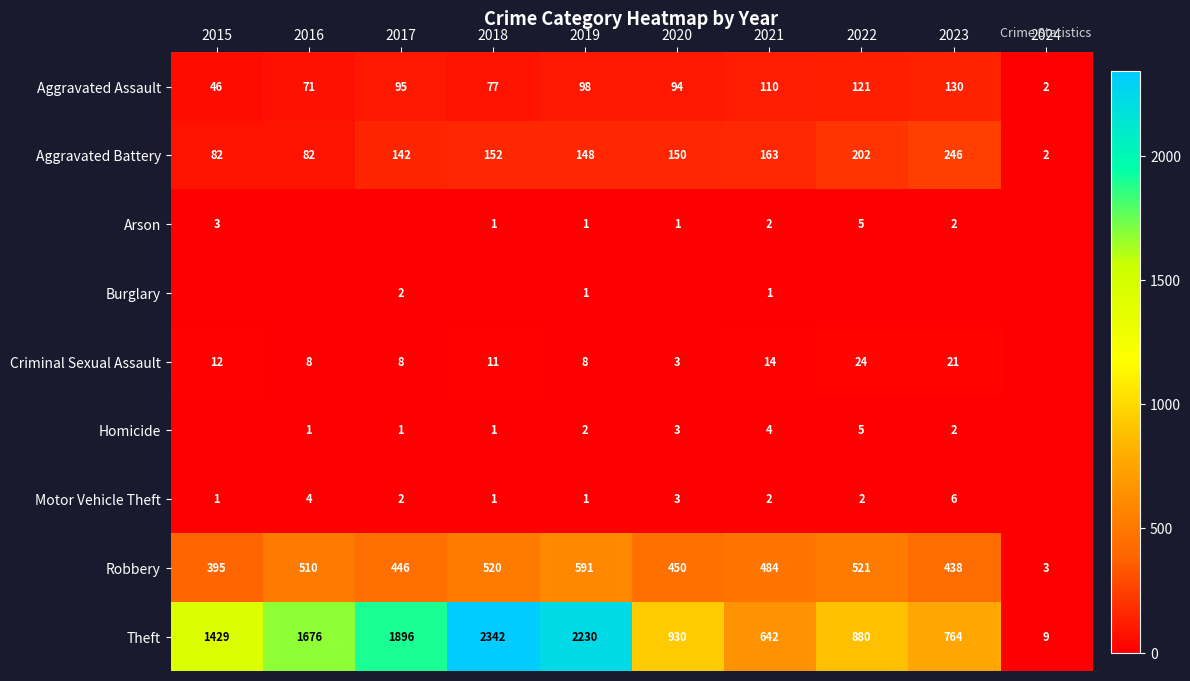

Which category has the highest value in the Robbery series?

2019